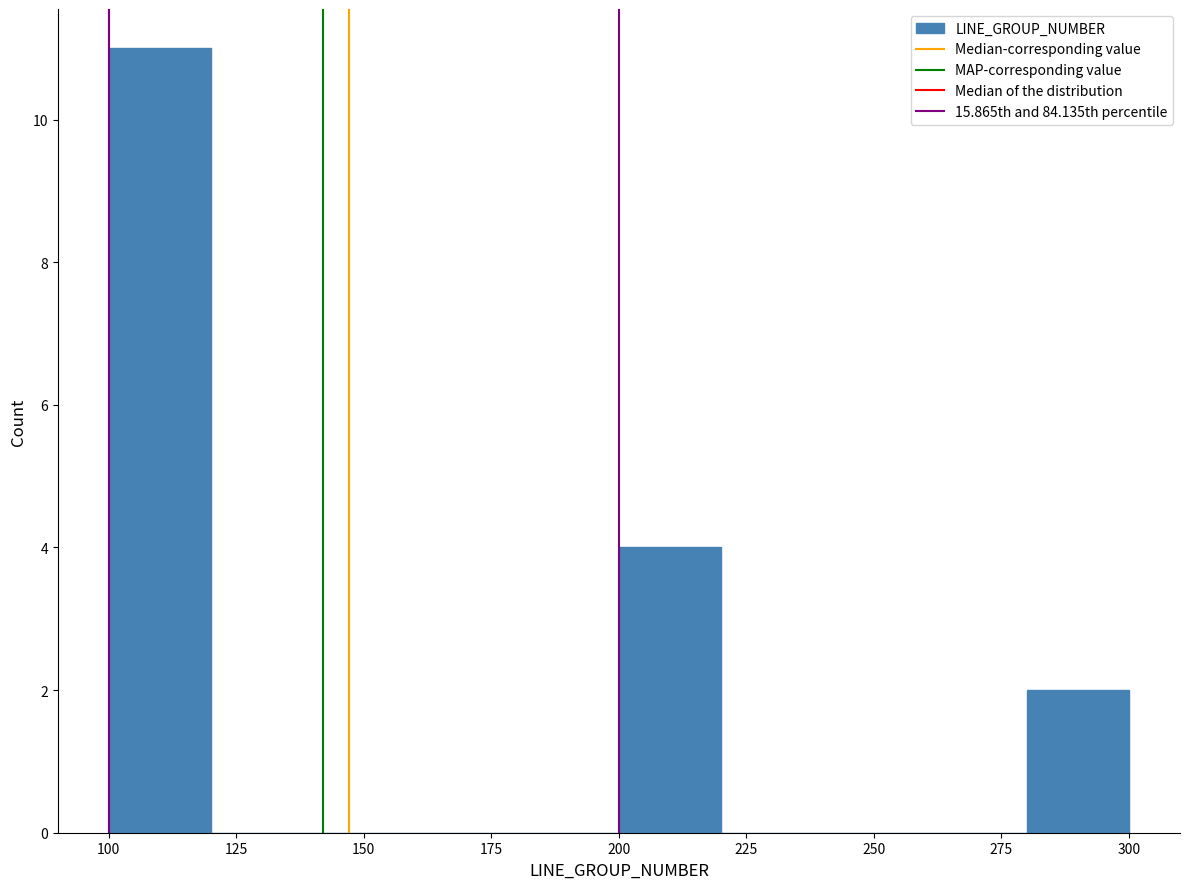

Which range on the x-axis has the tallest bar?

100 to 120